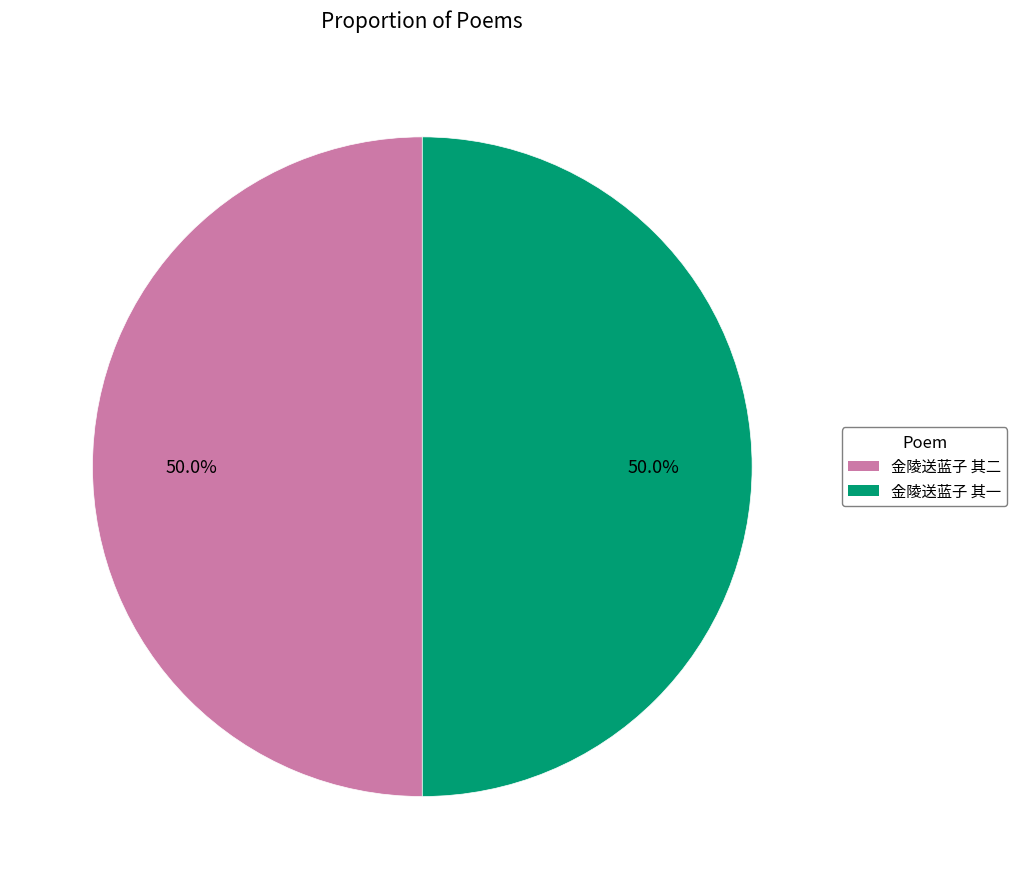

The 金陵送蓝子 其一 slice represents 43% of the pie. True or false?

False